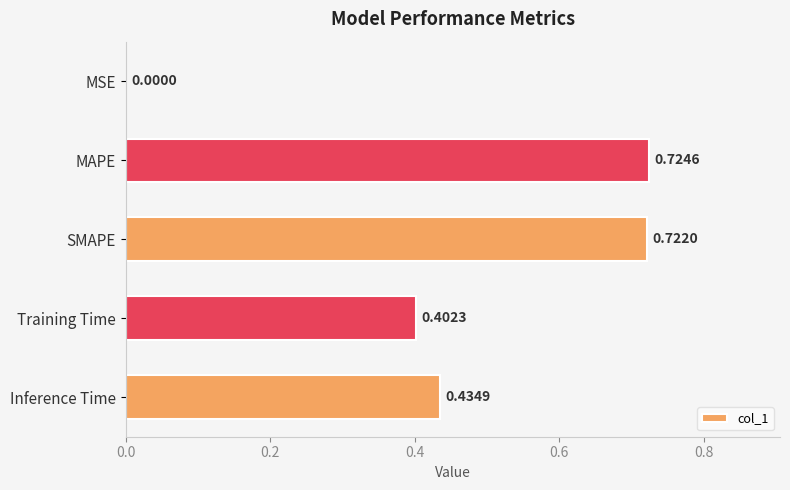

What is the sum of all values?

2.3